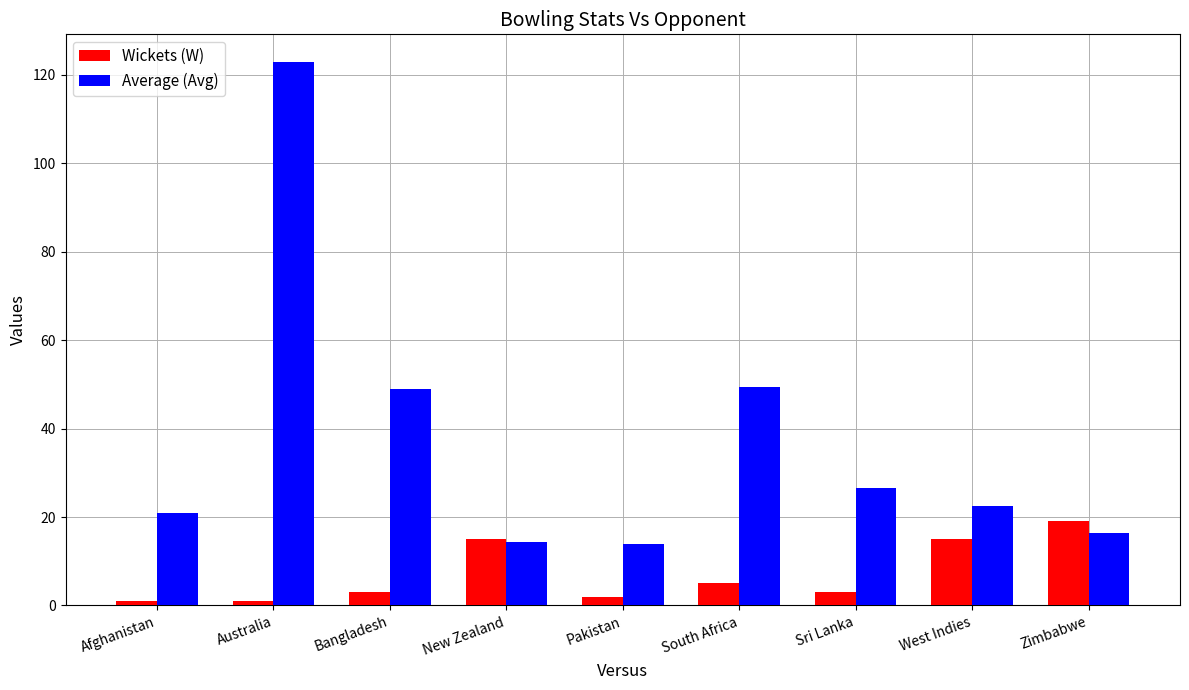

What are all the series names shown in the legend?

Wickets (W), Average (Avg)